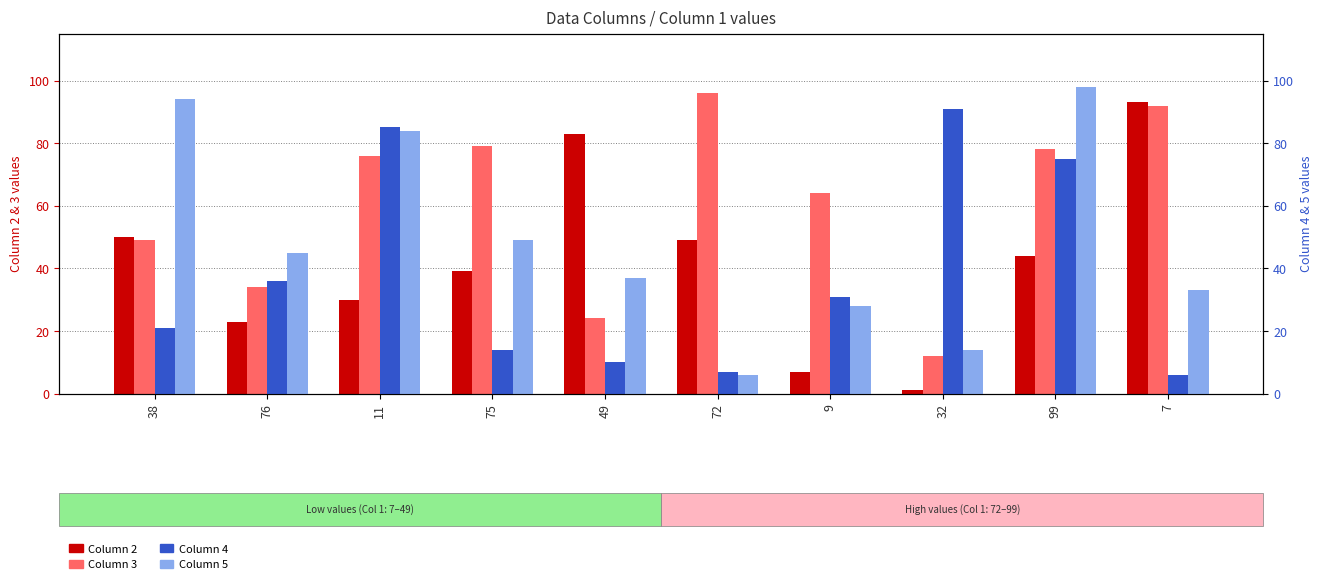

Is it true that Column 2 equals 7 at 76?

False